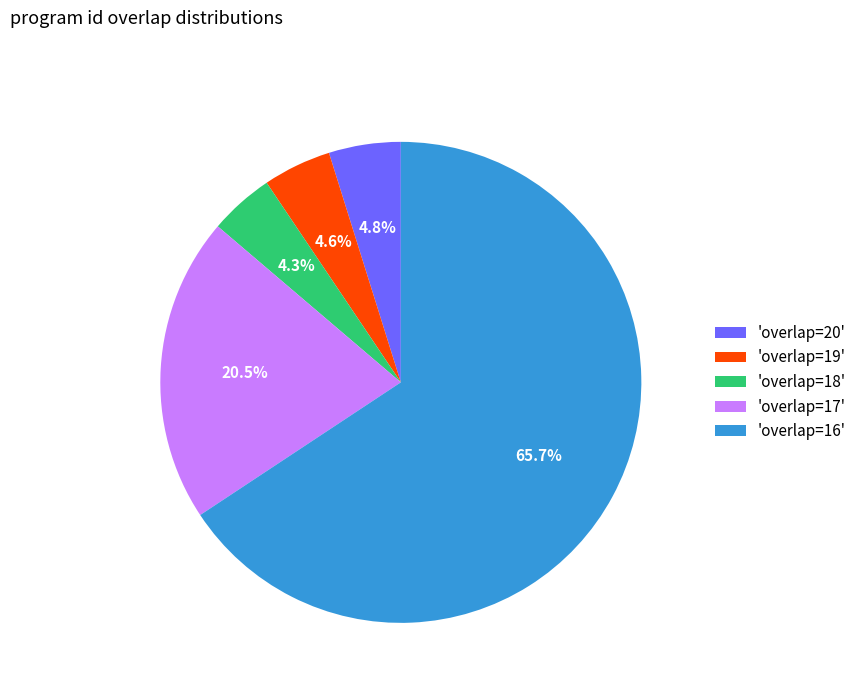

What is the ratio of the value at 'overlap=17' to the value at 'overlap=16'?

0.3